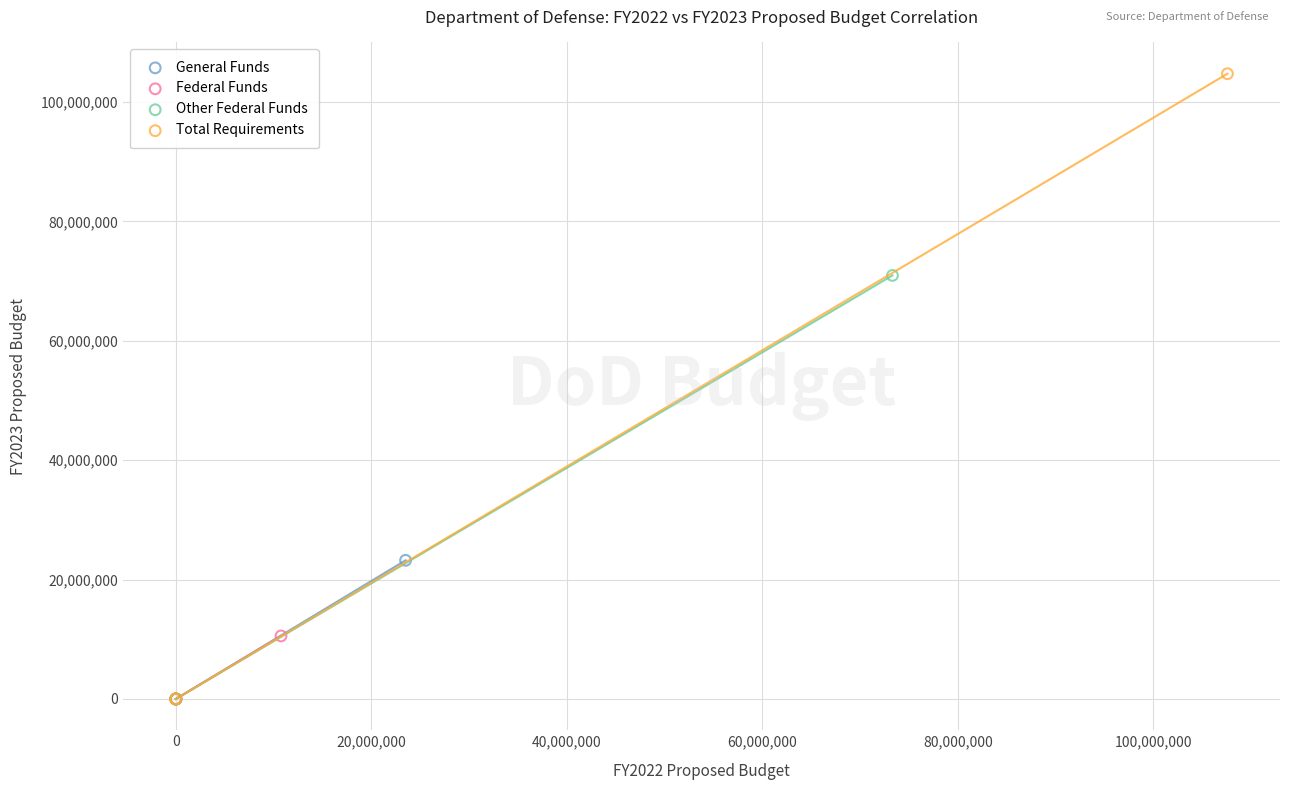

Which series has the widest spread of Y values?

Total Requirements